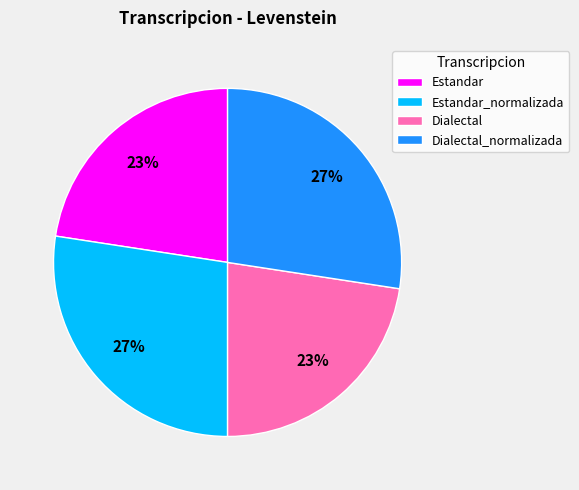

How many slices are in this pie chart?

4